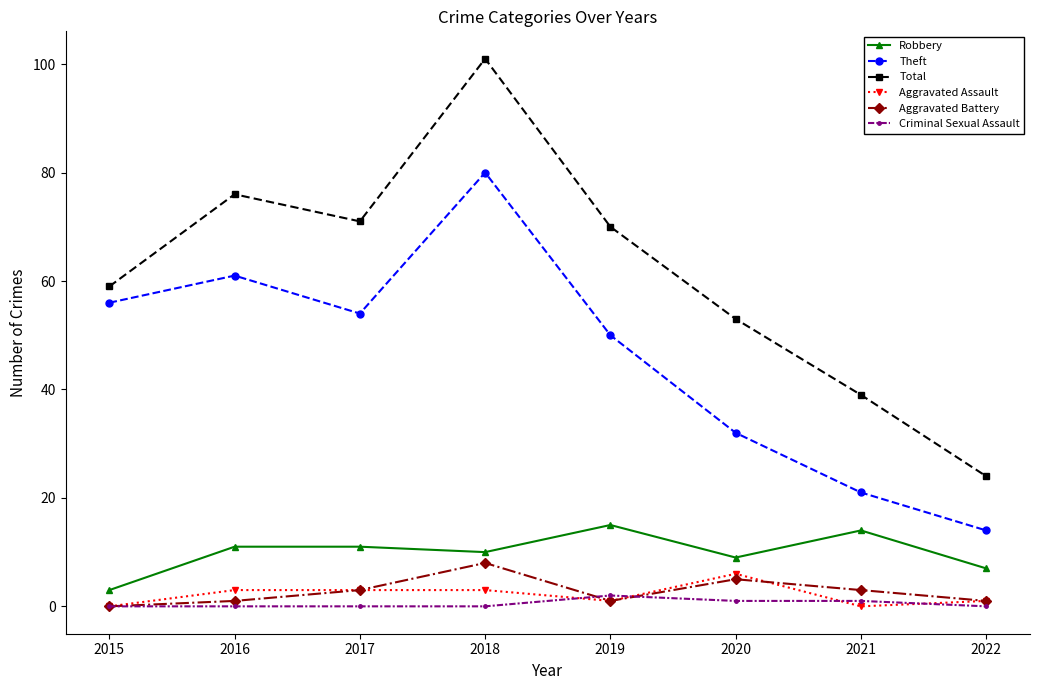

In Total, how many points are higher than both neighbors (excluding endpoints)?

2